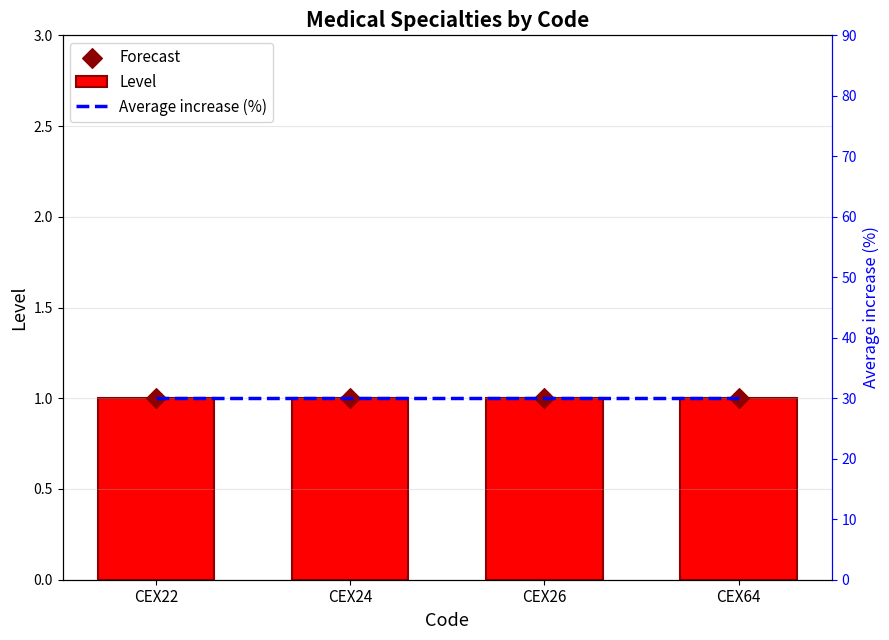

Which series reaches the maximum Y coordinate?

Average increase (%)